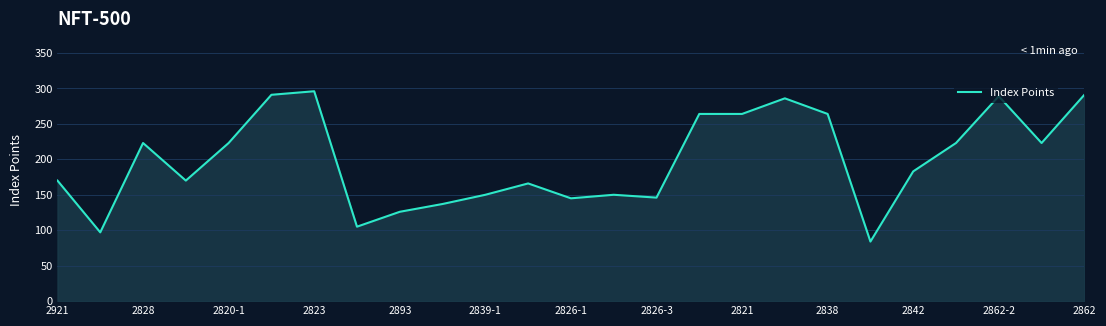

What is the smallest value displayed?

84